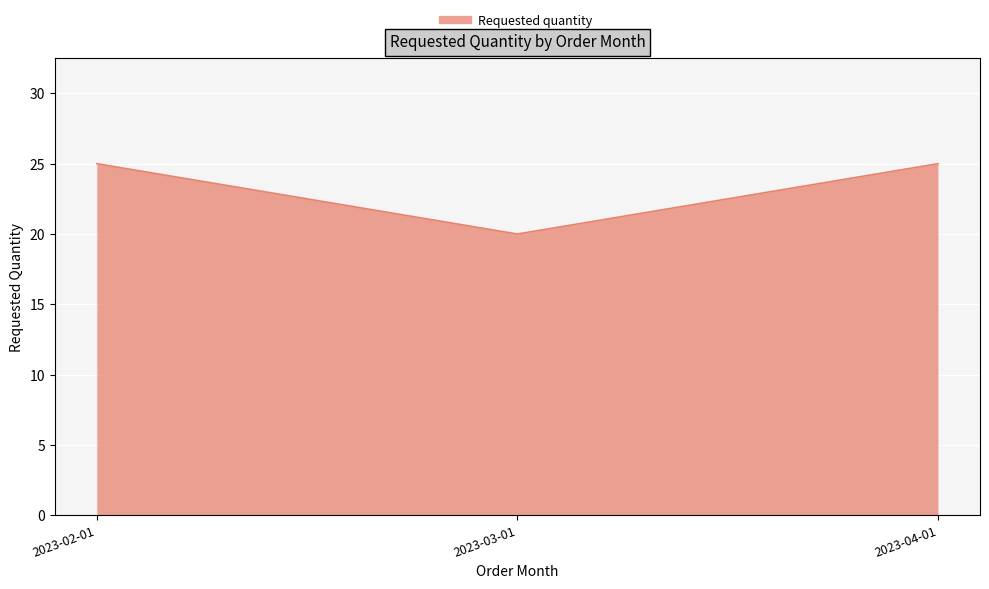

The chart shows a value of 13 at 2023-02-01. True or false?

False